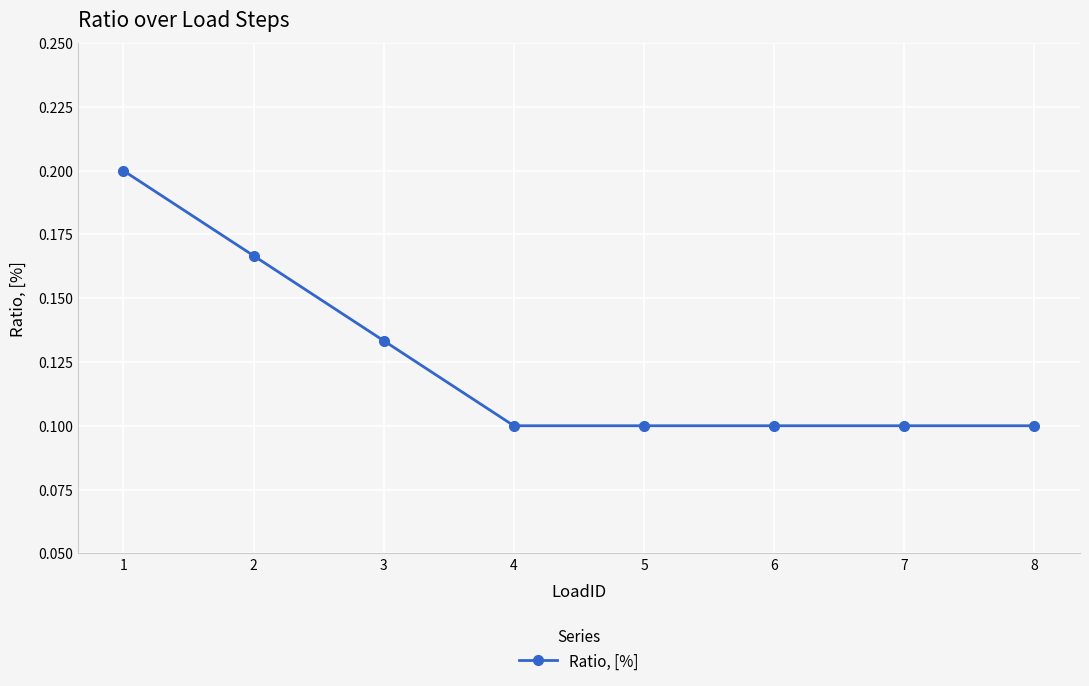

How many values are between 0 and 1?

8